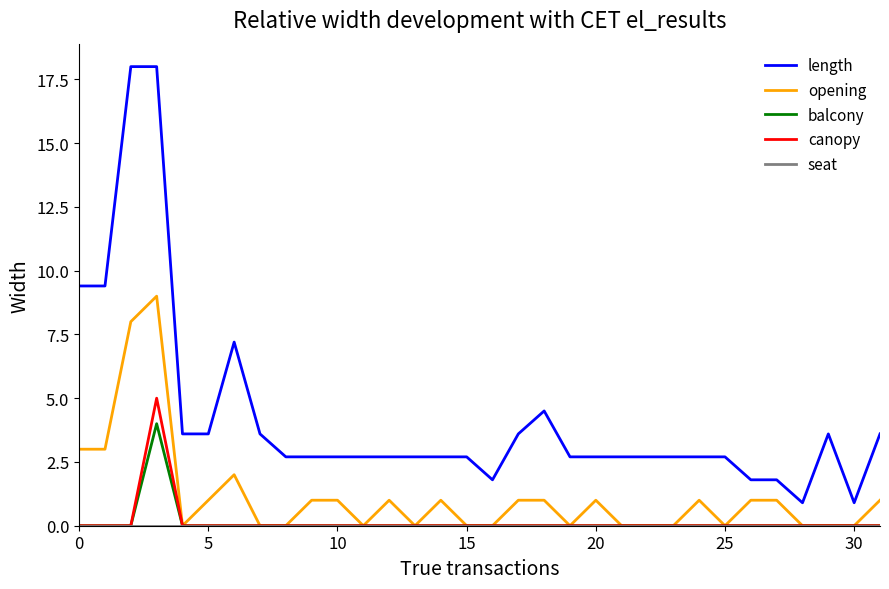

Which series has the largest total across all categories?

length